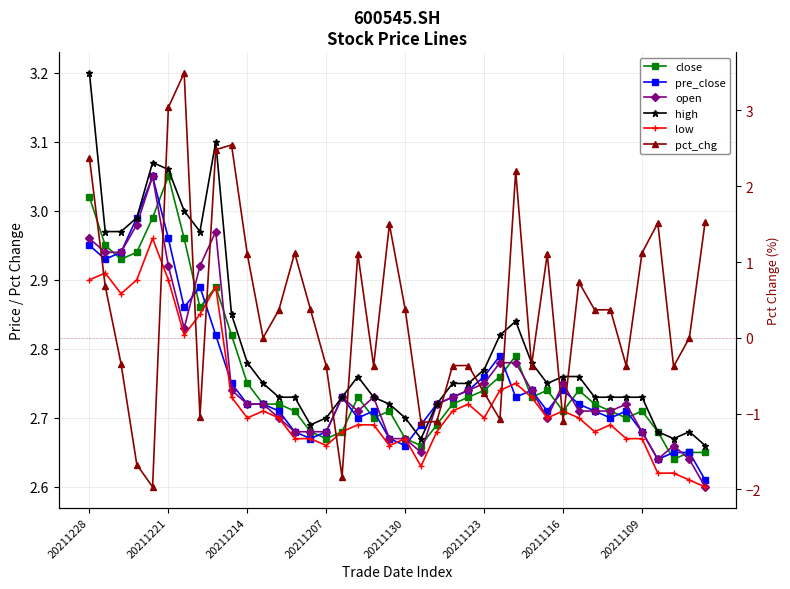

List the series in order of their peak value, lowest first.

low, close, pre_close, open, high, pct_chg